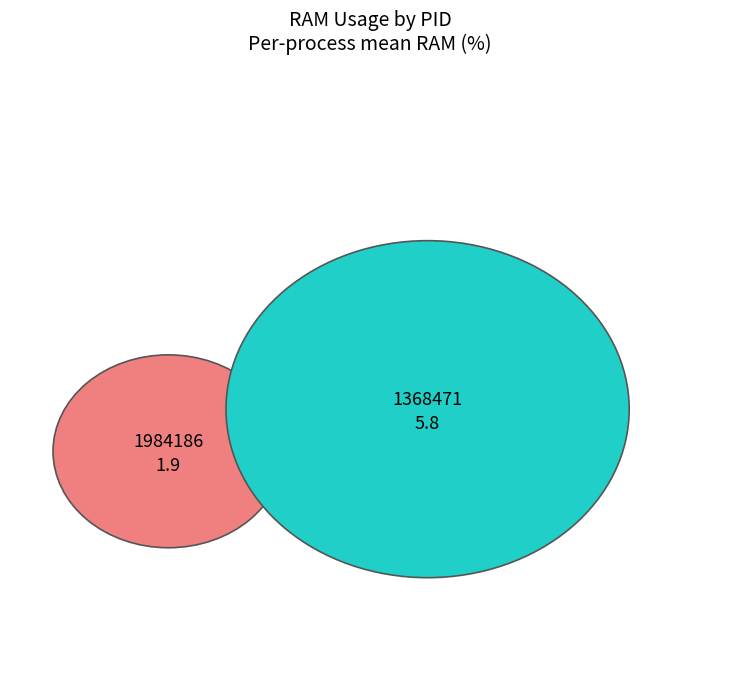

The 1984186 slice represents 37% of the pie. True or false?

False